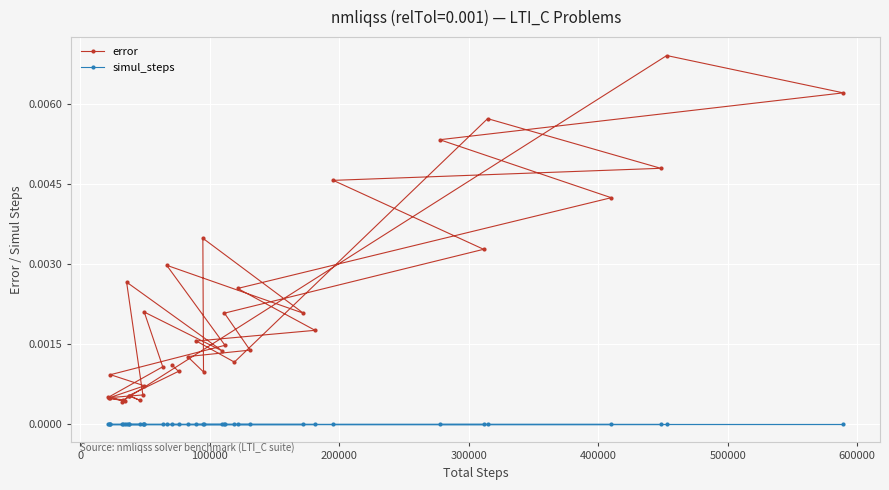

List the series in order of their overall mean, lowest first.

simul_steps, error